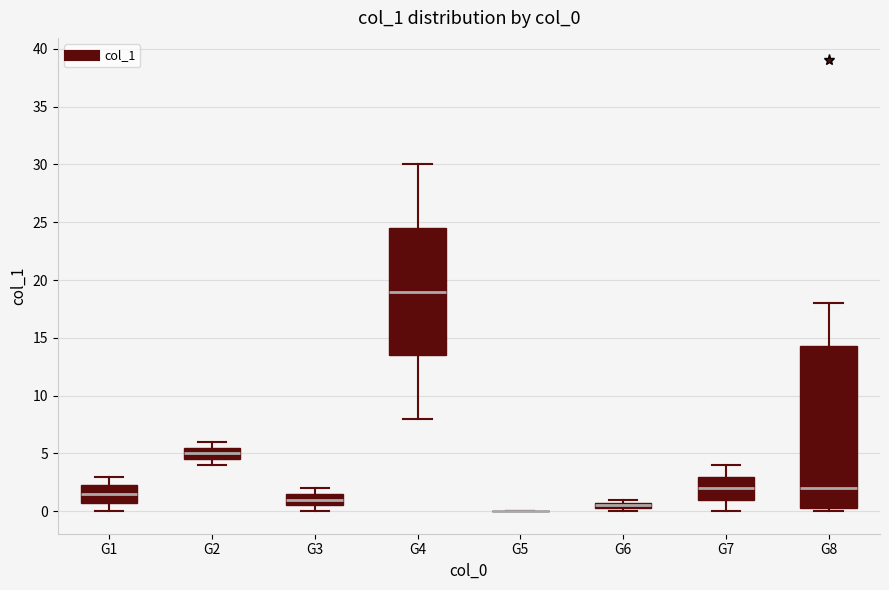

Which box is the tallest, from its lower edge to its upper edge?

G8